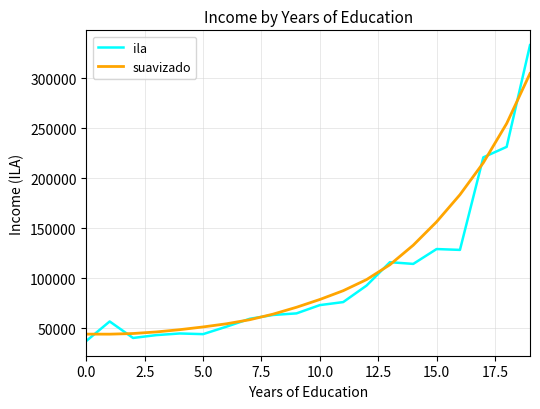

Rank the series by their maximum value, from highest to lowest.

ila, suavizado